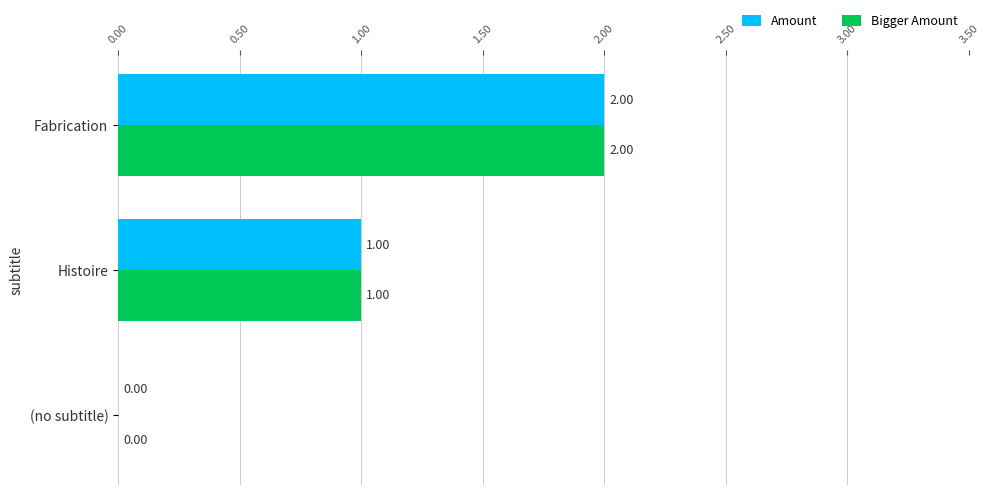

What is the total value across all series at Fabrication?

4